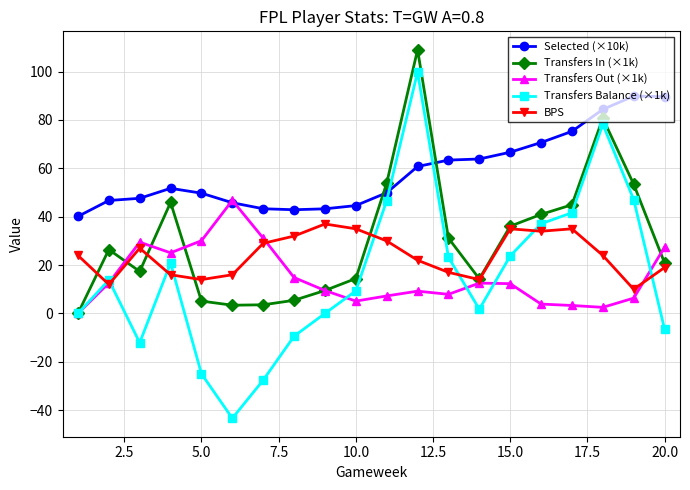

What is the smallest value displayed?

-43.4